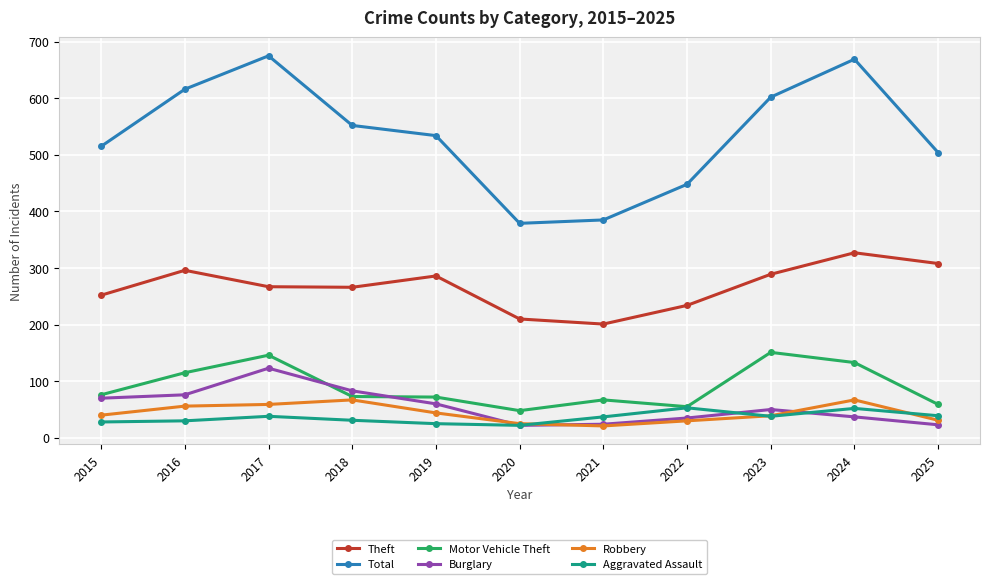

Rank the series by their maximum value, from highest to lowest.

Total, Theft, Motor Vehicle Theft, Burglary, Robbery, Aggravated Assault